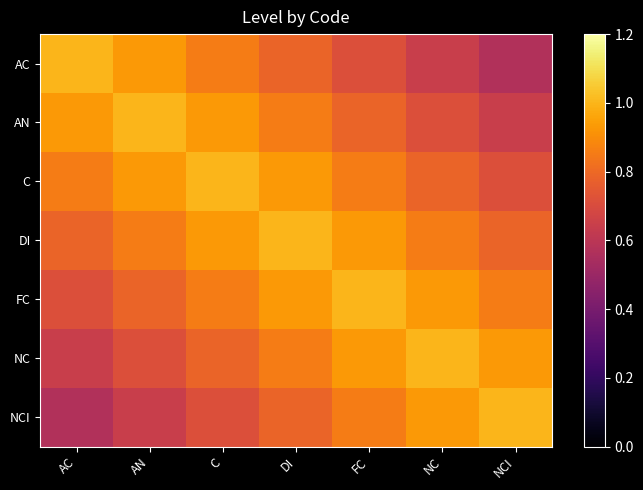

Reading left to right, transcribe all the data shown in this chart.

AC: AC=1.0	AN=0.9	C=0.9	DI=0.8	FC=0.7	NC=0.6	NCI=0.6
AN: AC=0.9	AN=1.0	C=0.9	DI=0.9	FC=0.8	NC=0.7	NCI=0.6
C: AC=0.9	AN=0.9	C=1.0	DI=0.9	FC=0.9	NC=0.8	NCI=0.7
DI: AC=0.8	AN=0.9	C=0.9	DI=1.0	FC=0.9	NC=0.9	NCI=0.8
FC: AC=0.7	AN=0.8	C=0.9	DI=0.9	FC=1.0	NC=0.9	NCI=0.9
NC: AC=0.6	AN=0.7	C=0.8	DI=0.9	FC=0.9	NC=1.0	NCI=0.9
NCI: AC=0.6	AN=0.6	C=0.7	DI=0.8	FC=0.9	NC=0.9	NCI=1.0